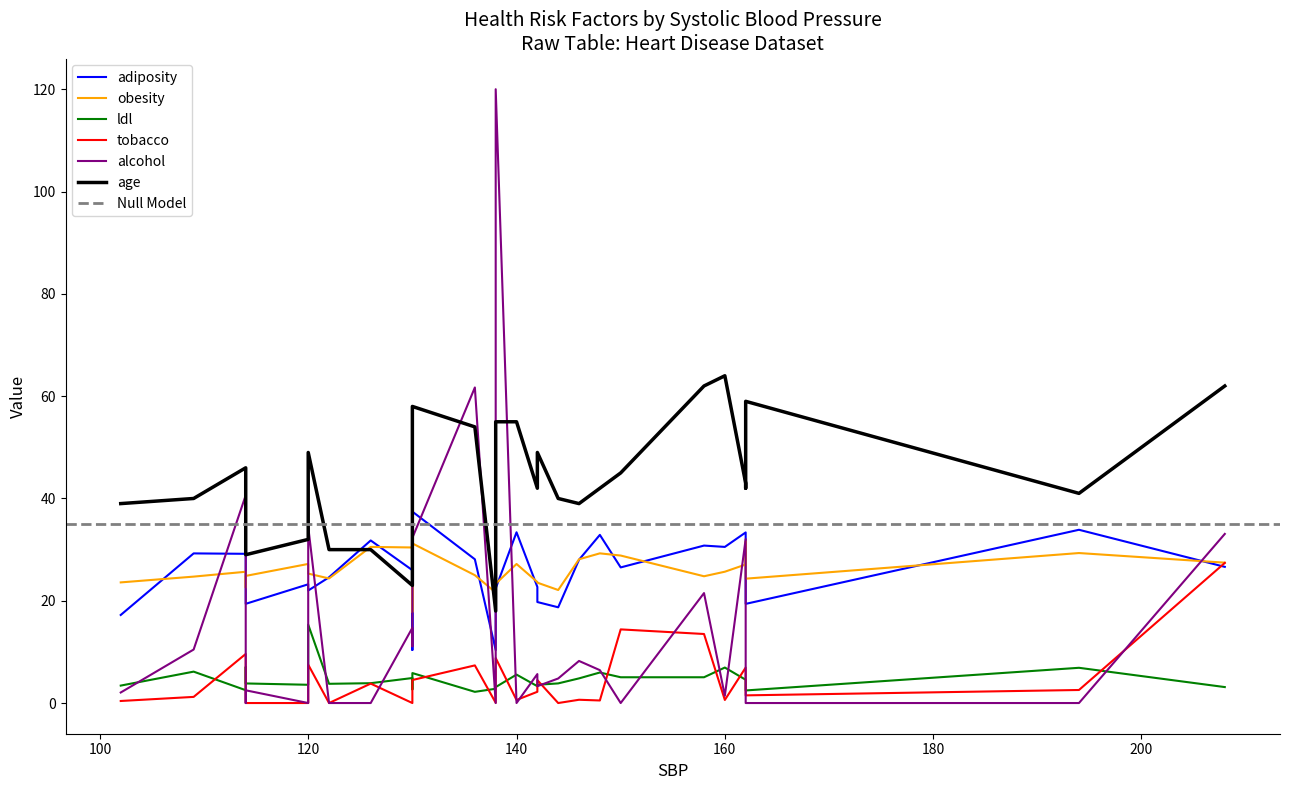

Which series changed the most between 130 and 130?

adiposity